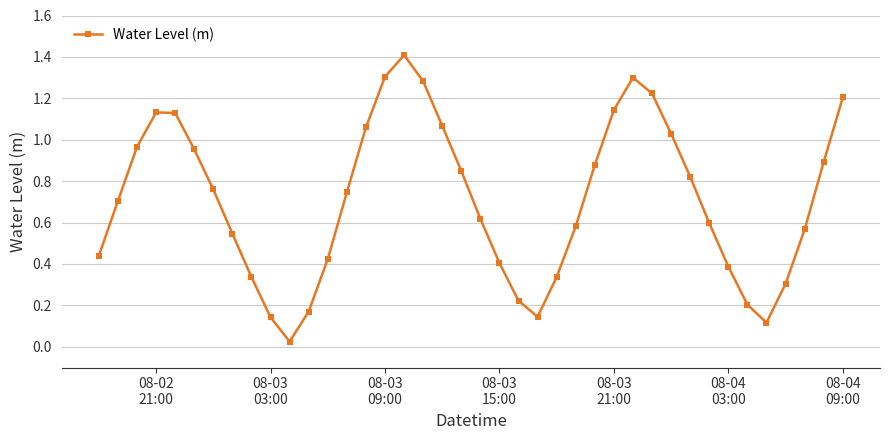

What is the maximum value shown in the chart?

1.4